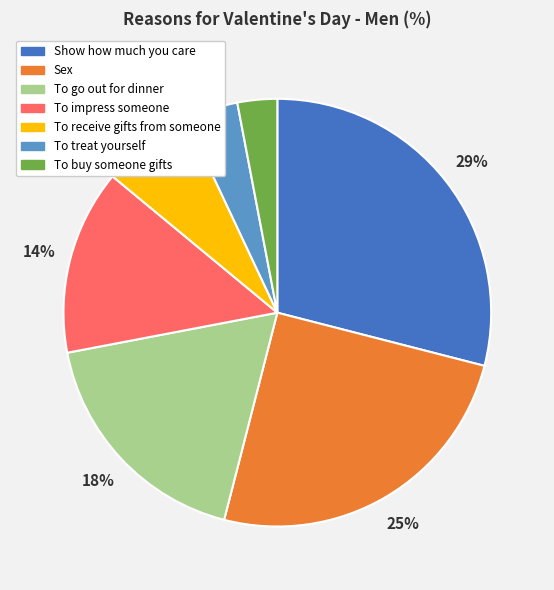

Approximately how many times larger is the value at To receive gifts from someone compared to Sex?

0.3